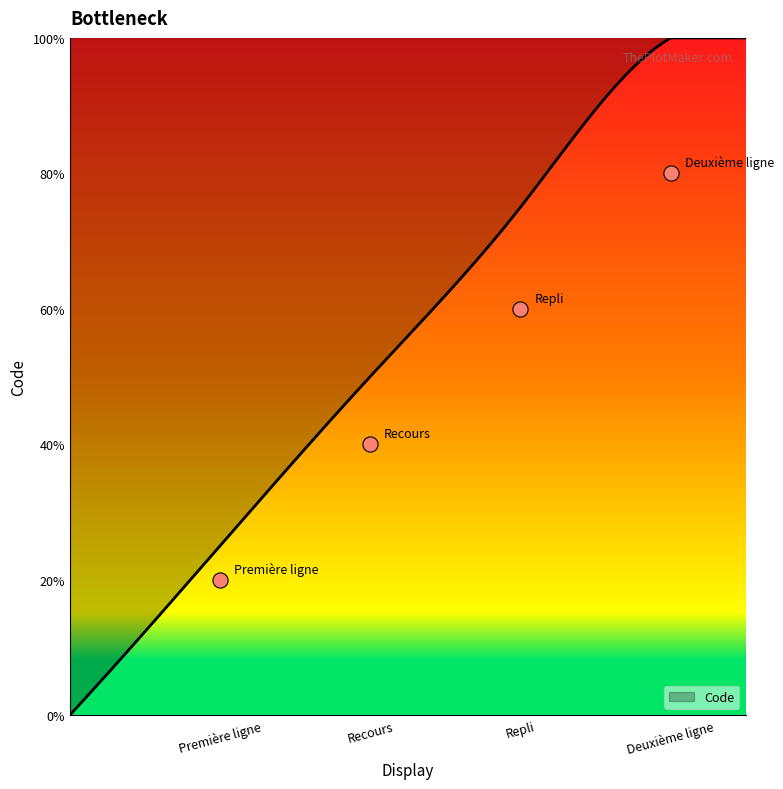

Between Repli and Recours, which is larger?

Repli